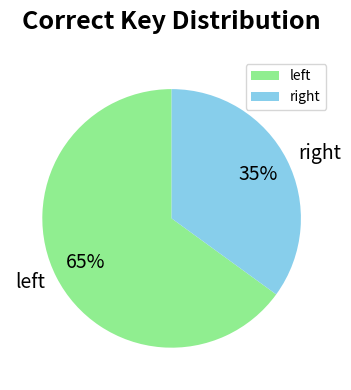

Is there any slice that represents more than half of the pie?

Yes